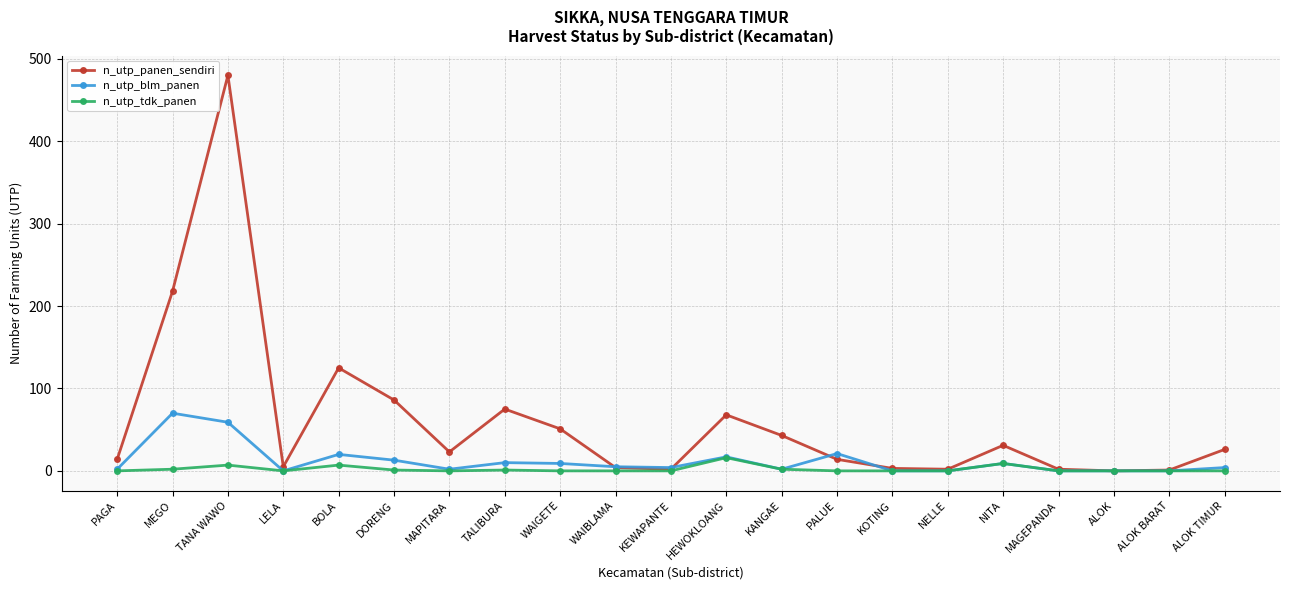

List the series in order of their peak value, highest first.

n_utp_panen_sendiri, n_utp_blm_panen, n_utp_tdk_panen